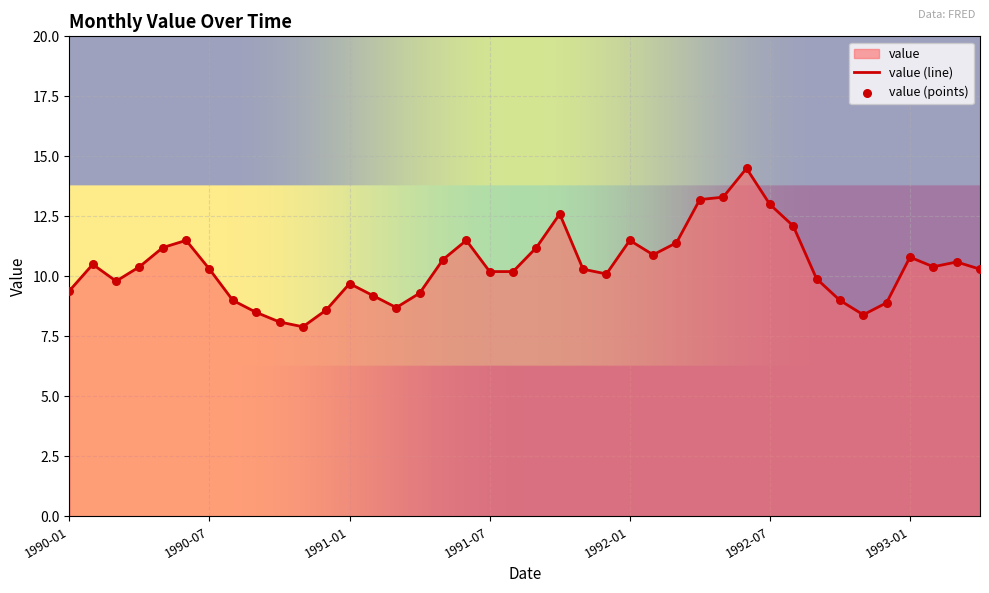

What is the change in value from 1991-09 to 1992-02?

-0.3